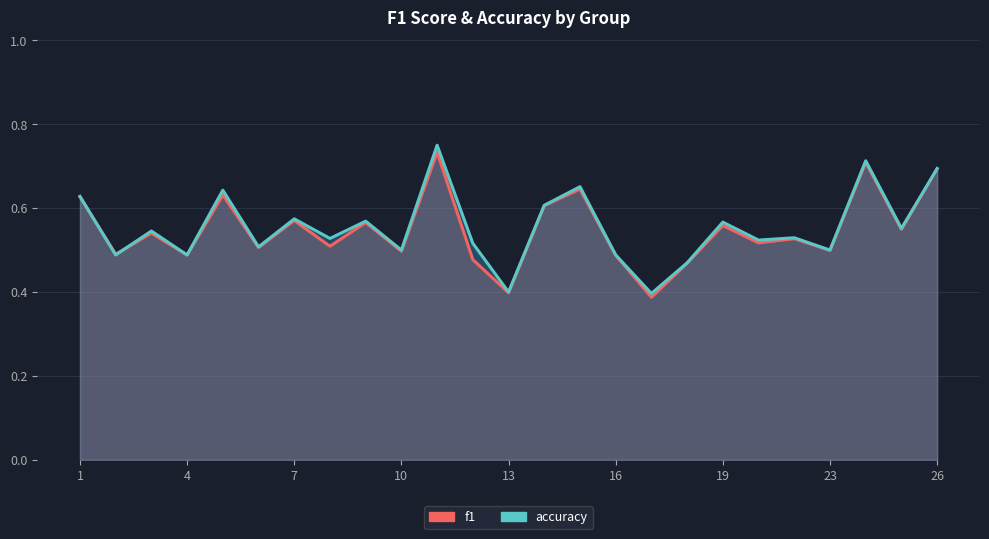

What is the difference between the second highest and second lowest values in the accuracy series?

0.3